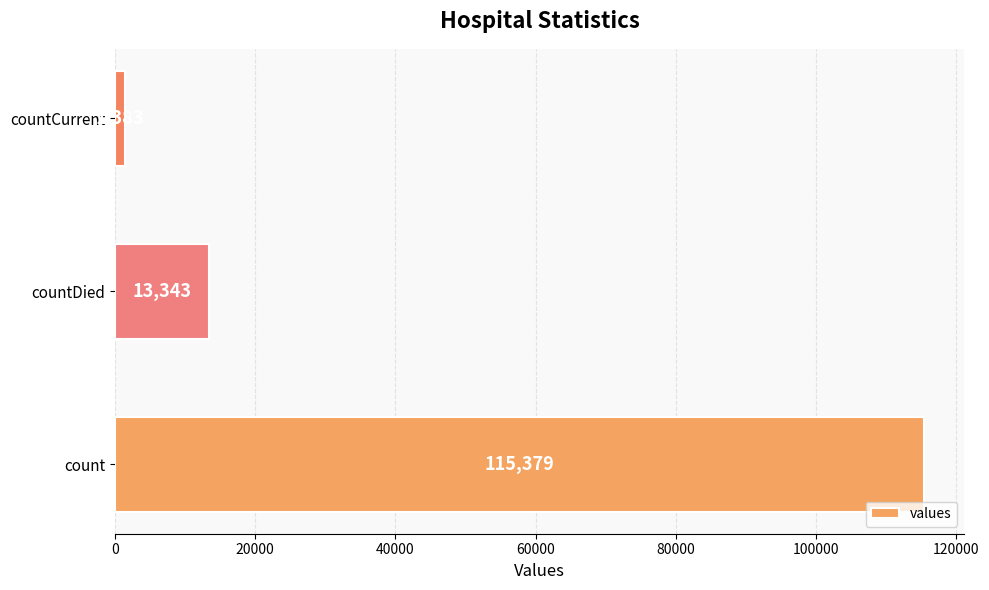

What is the change in value from count to countDied?

-102036